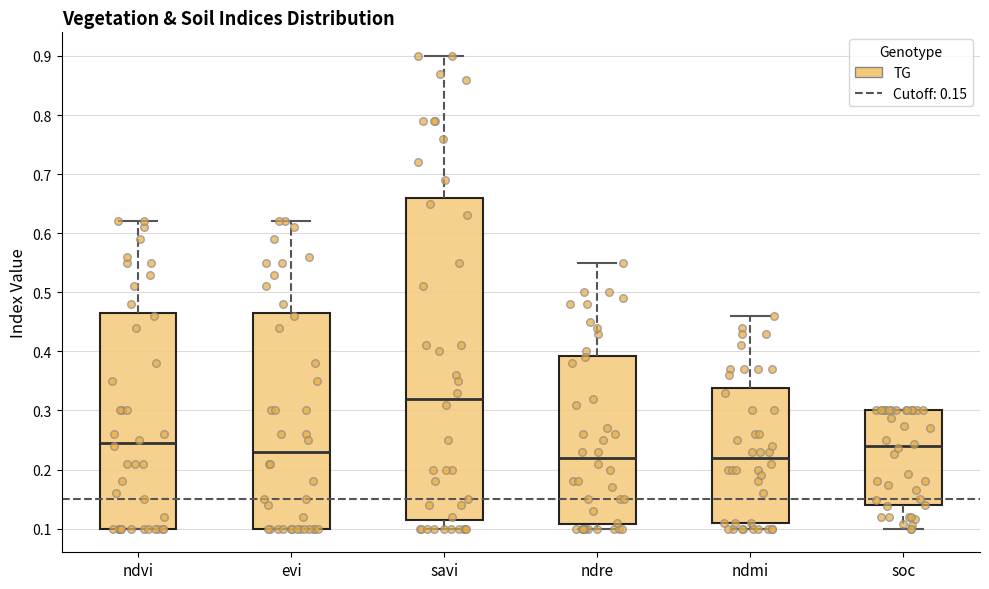

Comparing the boxes themselves (not the whiskers), which one is the tallest?

savi